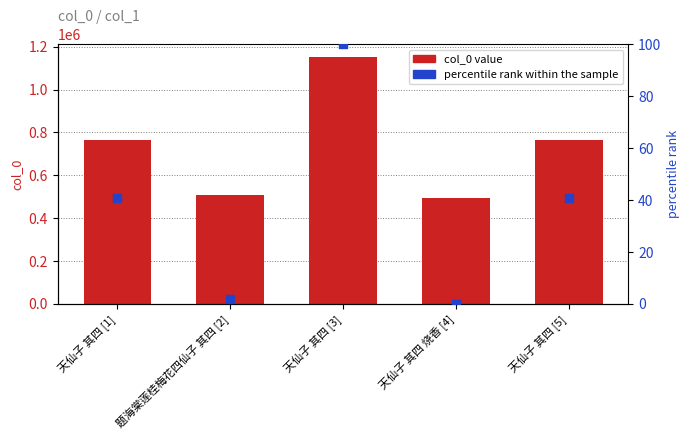

Which series has the largest total across all categories?

col_0